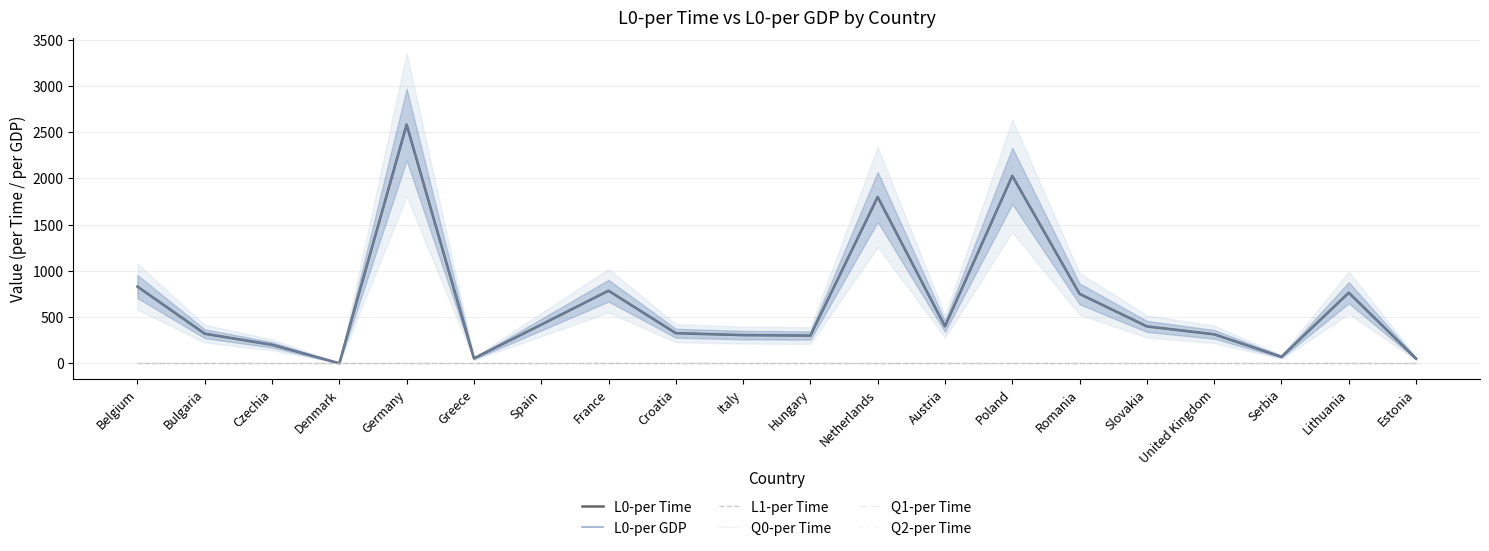

Does the chart have visible grid lines?

Yes